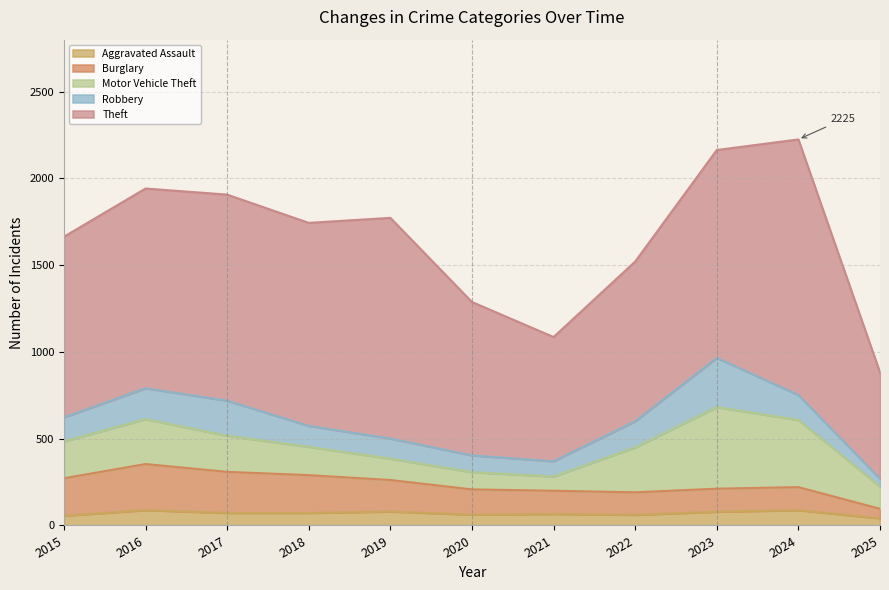

What is the average value of the Robbery series?

142